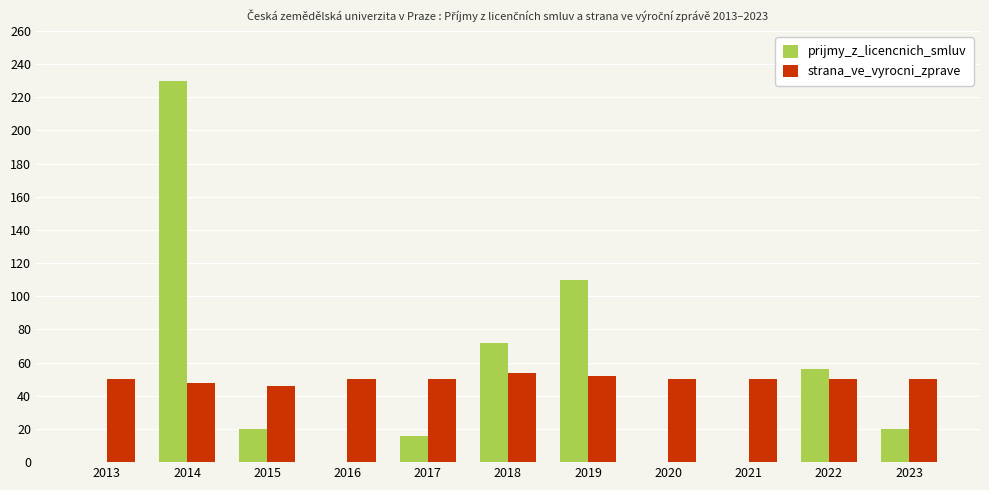

What is the sum of all prijmy_z_licencnich_smluv values?

524